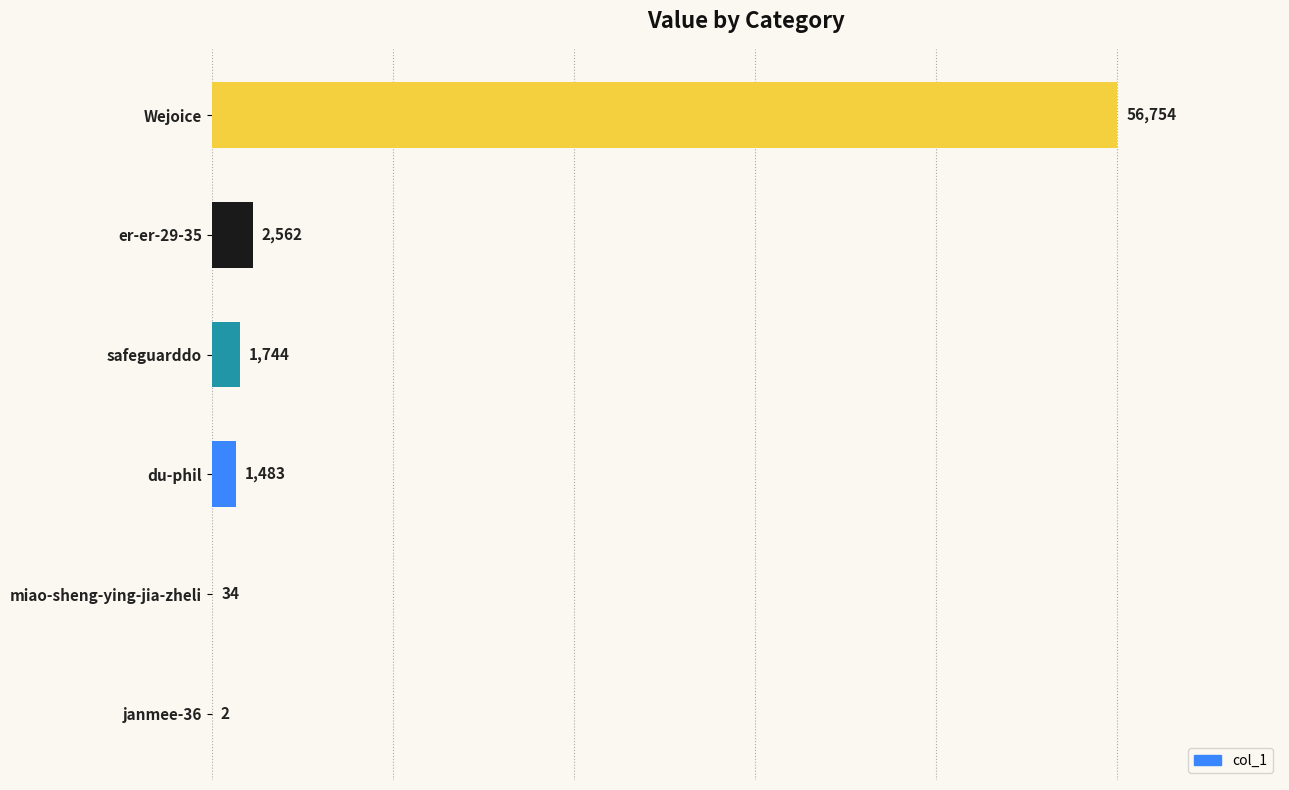

Is it true that the value at safeguarddo is 1744?

True